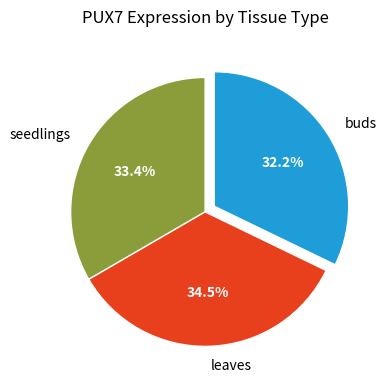

The seedlings slice represents 33% of the pie. True or false?

True